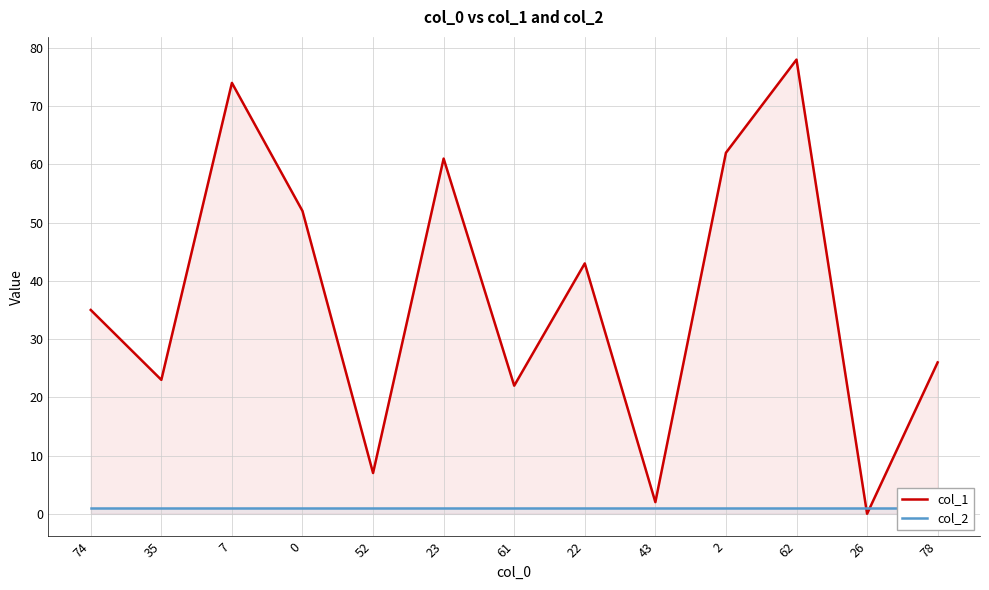

Where is the first local minimum for col_1?

35